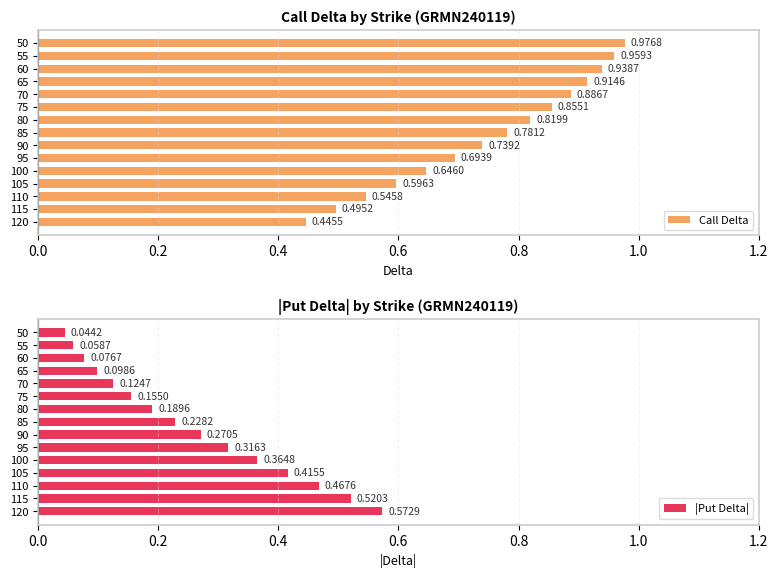

What are all the series names shown in the legend?

Call Delta, |Put Delta|